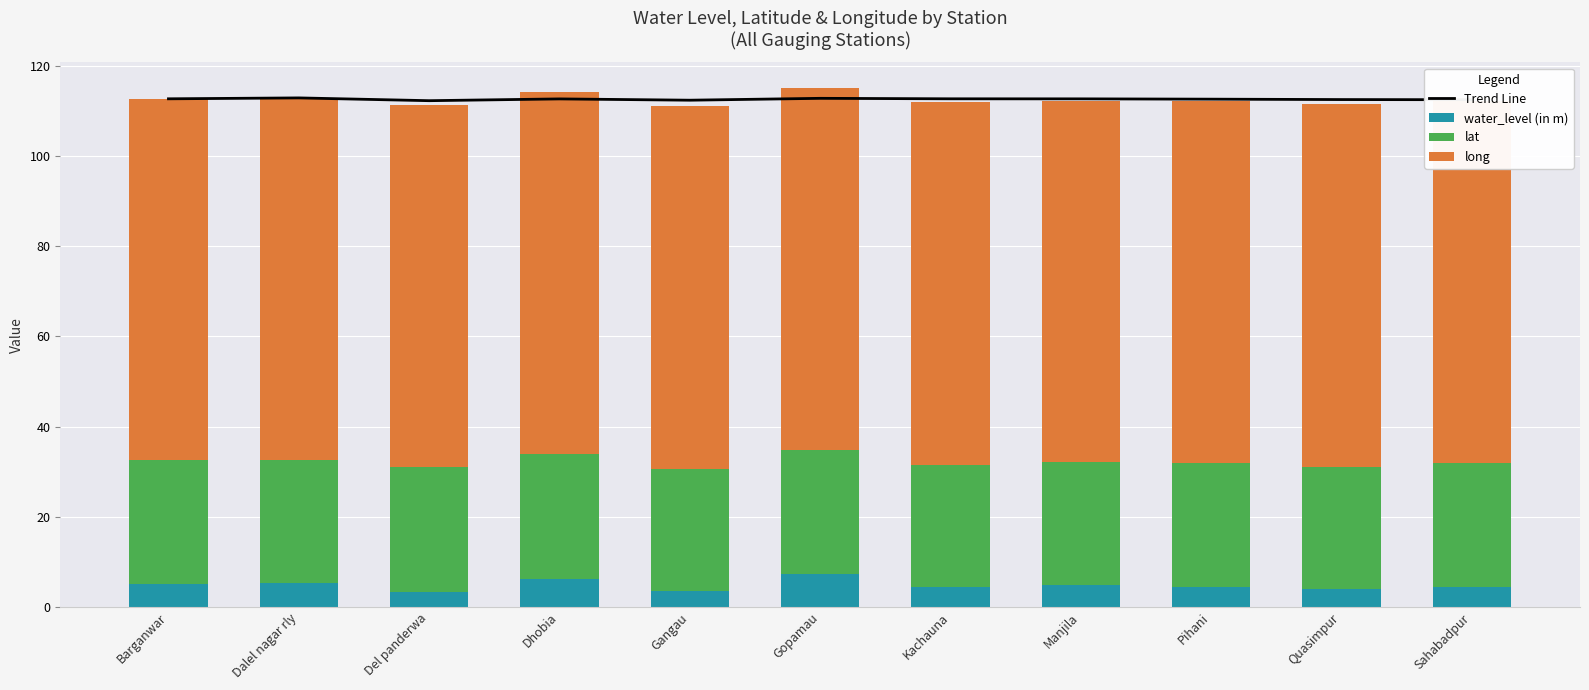

What is the value of the lat bar at the 6th from the left?

27.5